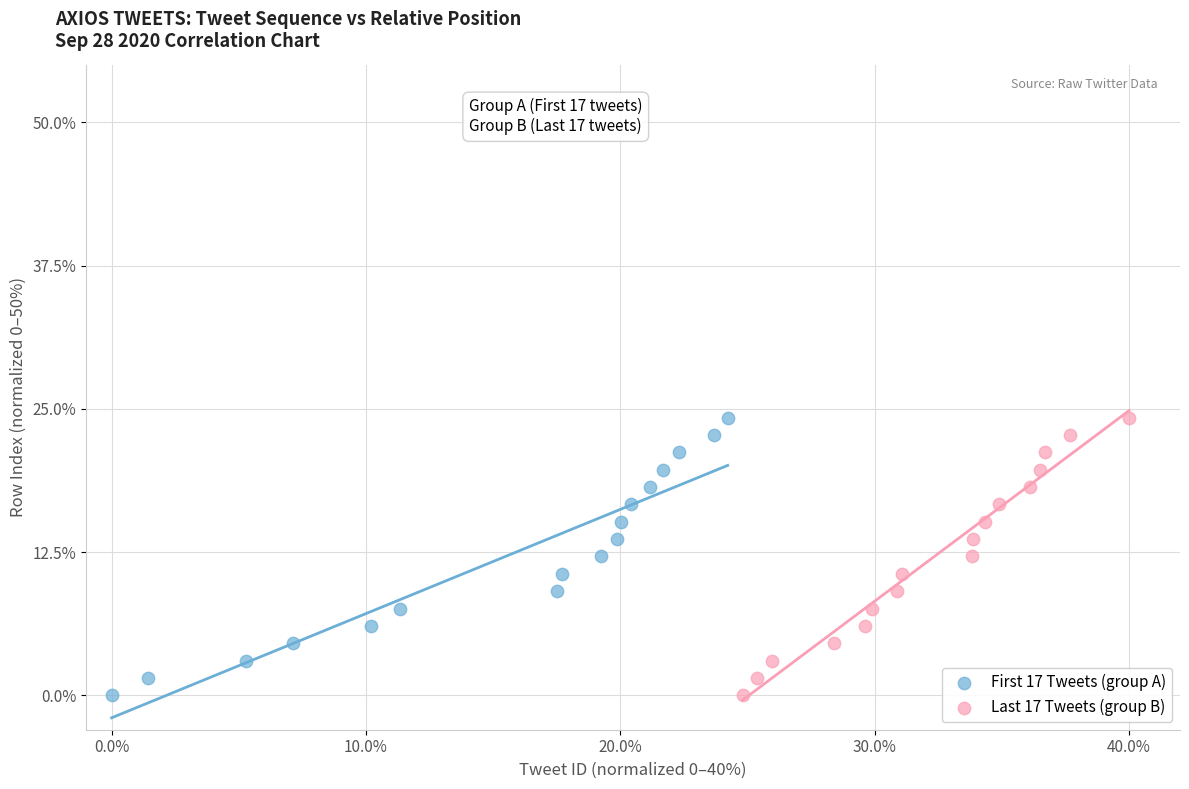

What are all the series names shown in the legend?

First 17 Tweets (group A), Last 17 Tweets (group B)